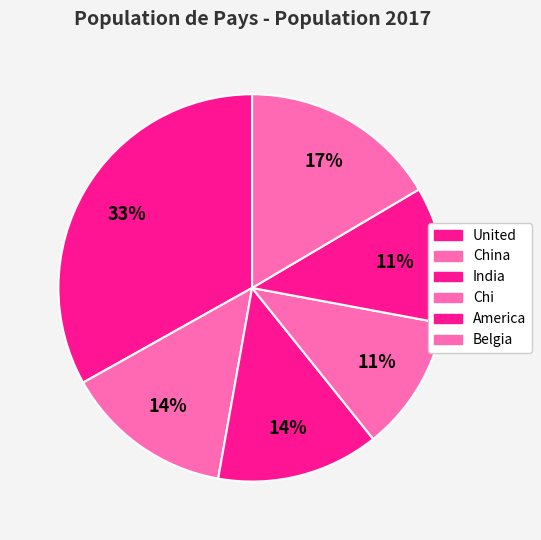

How many segments does this pie chart have?

6